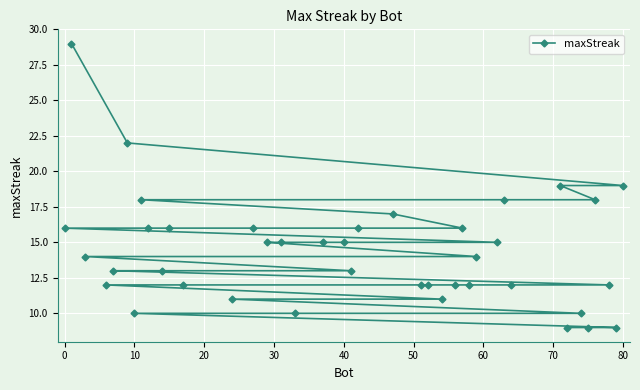

Where does the data first go above 14?

0